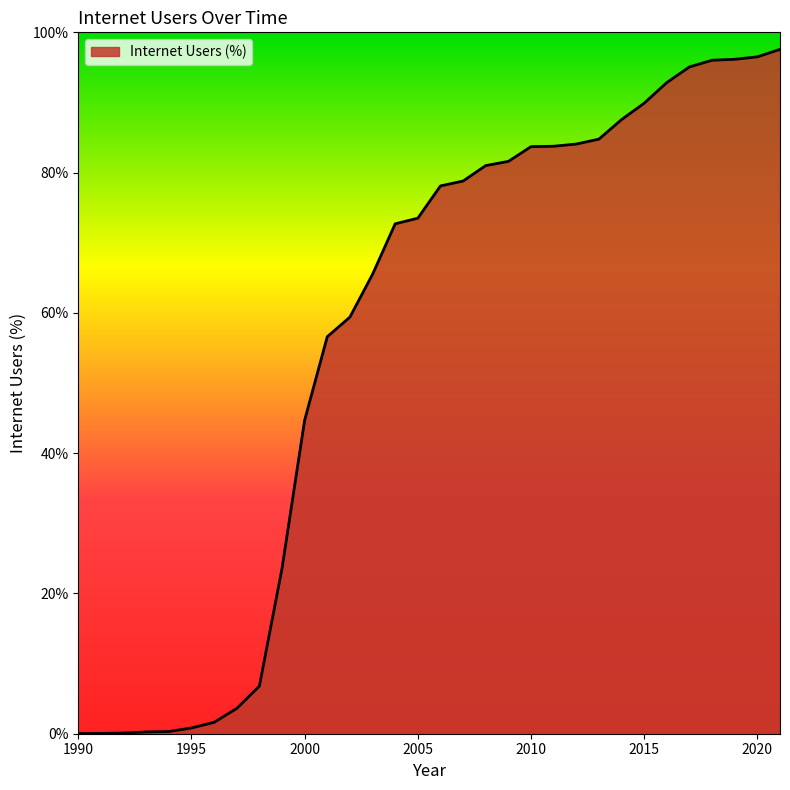

What is the difference between the maximum and second lowest values?

97.5